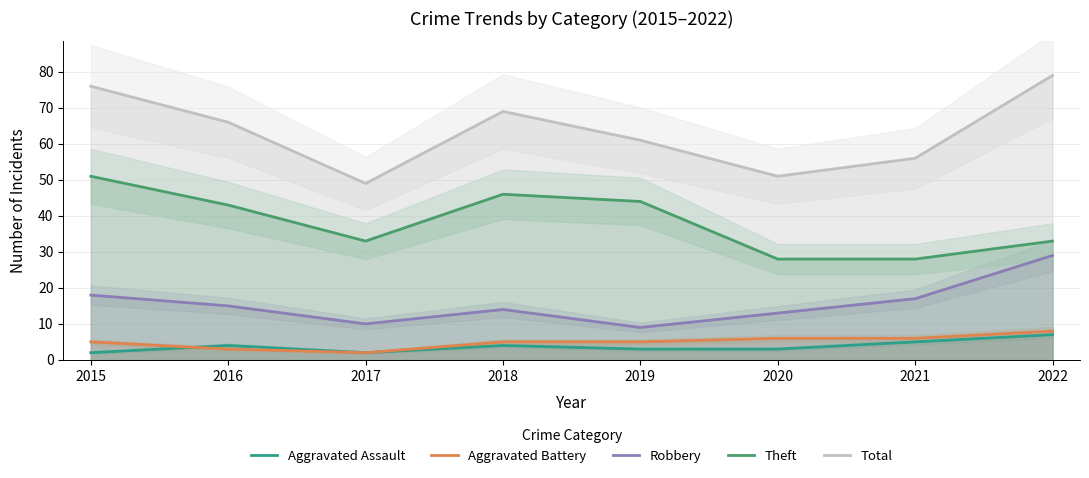

What is the sum of all Robbery values?

125